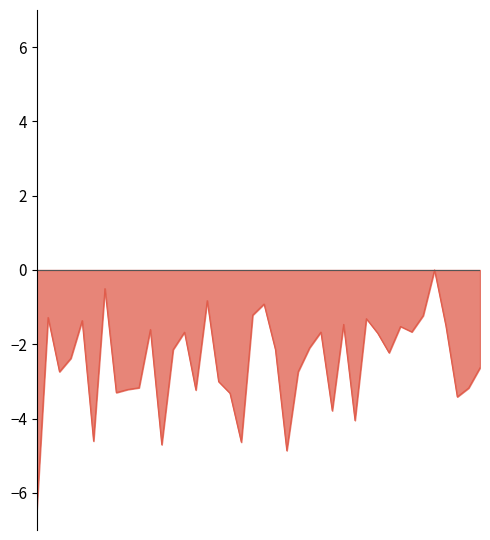

How many negative values are there?

39